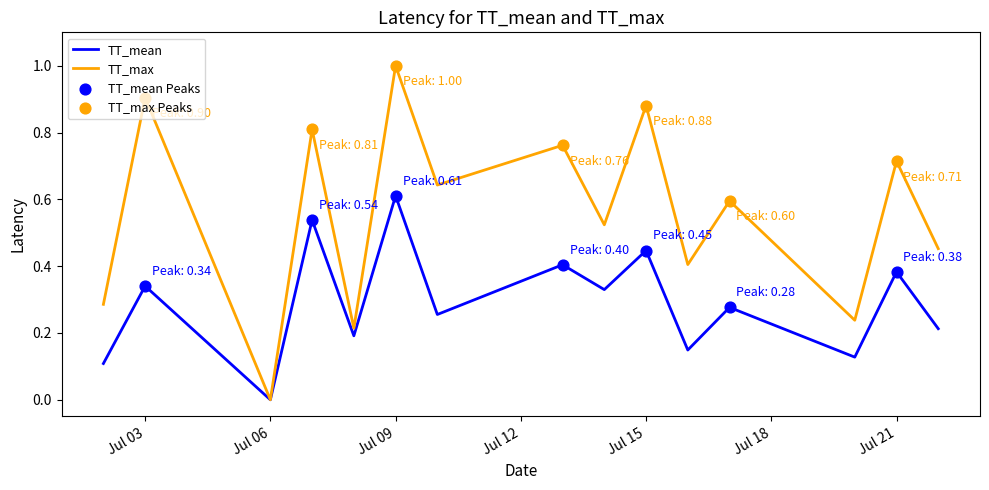

Which series has the largest range (max minus min)?

TT_max